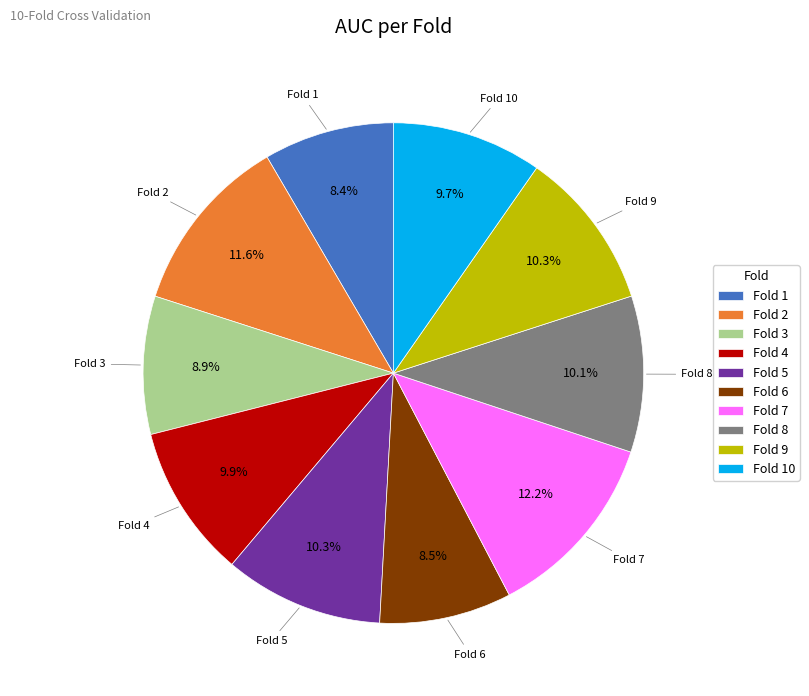

To the nearest percent, what is the average slice percentage?

10%